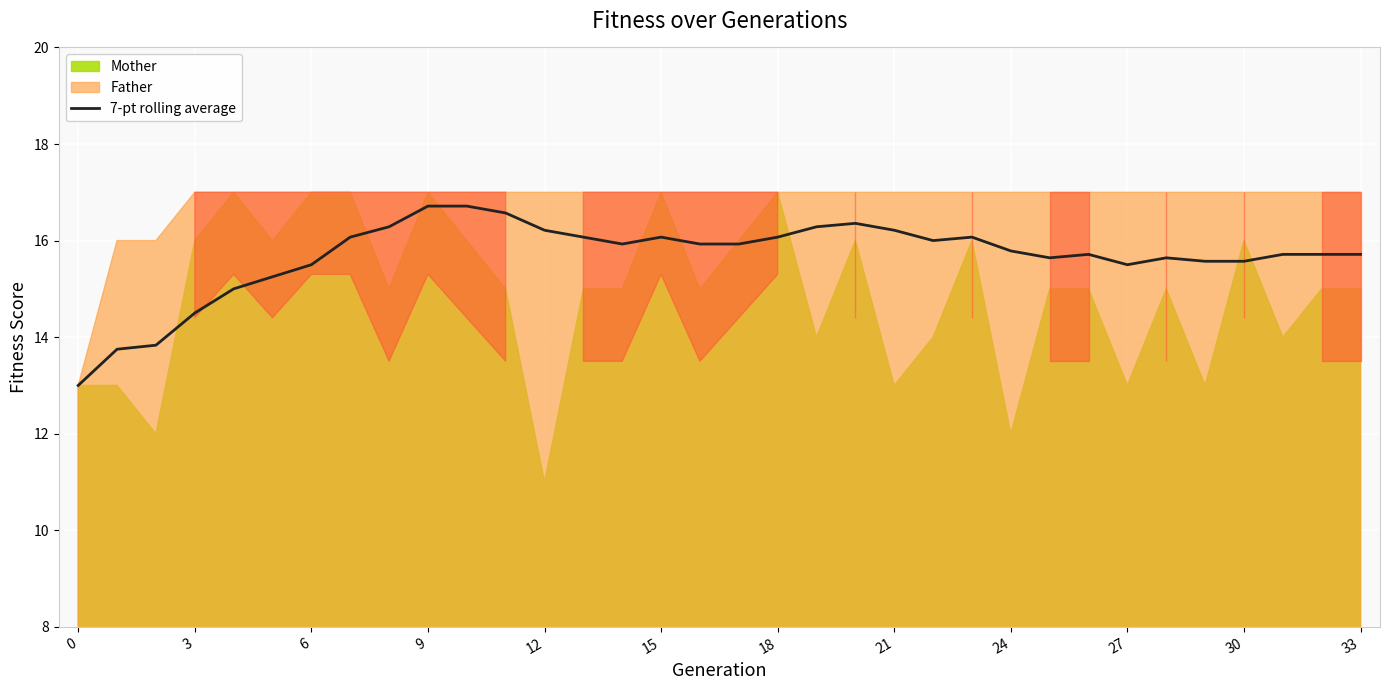

The 7-pt rolling average series shows 8.9 at 12. True or false?

False